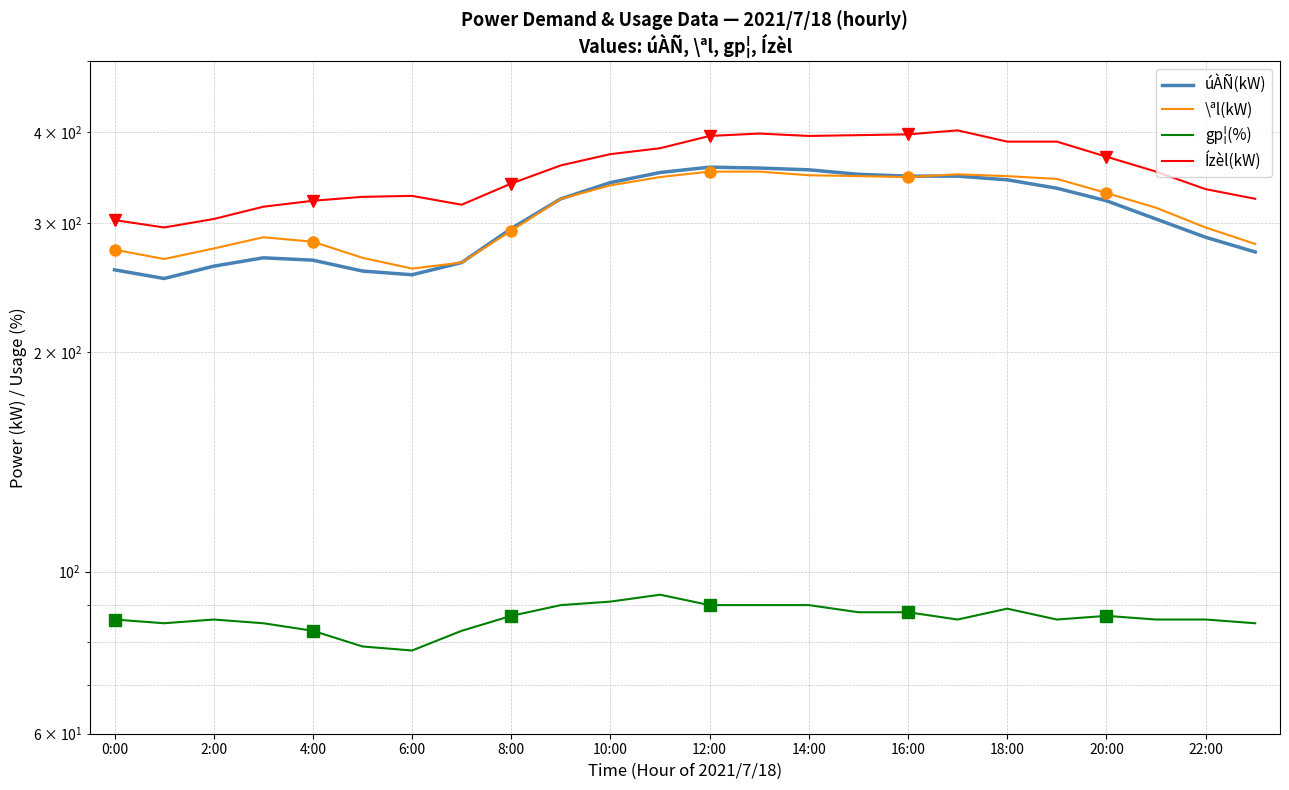

What is the label of the 2nd point from the right?

22:00